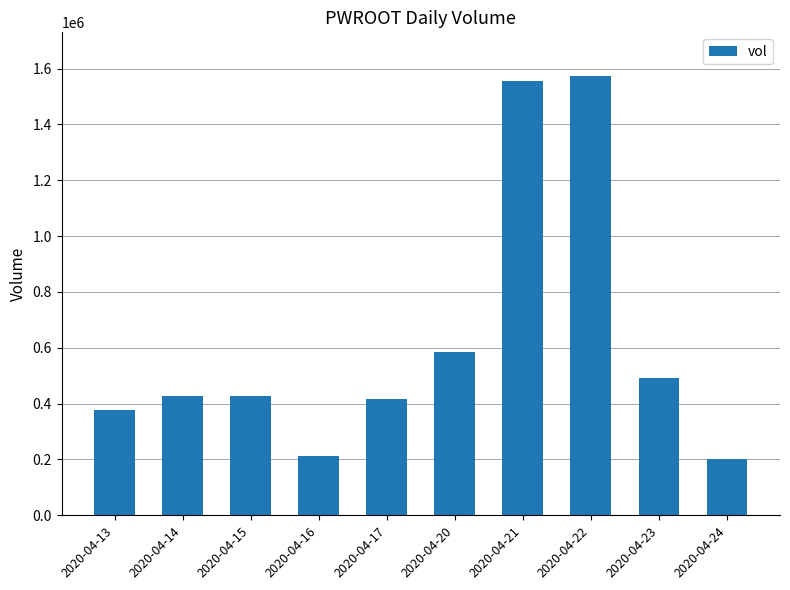

The chart shows a value of 1002207 at 2020-04-22. True or false?

False